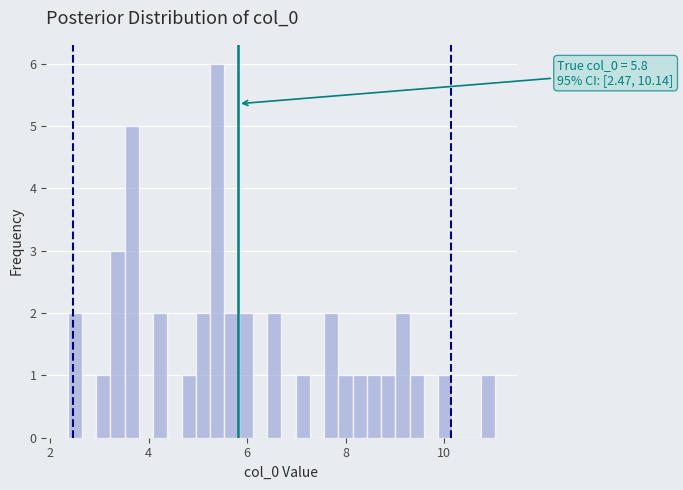

Read against the x-axis, roughly where is the centre of the tallest bar?

5.4